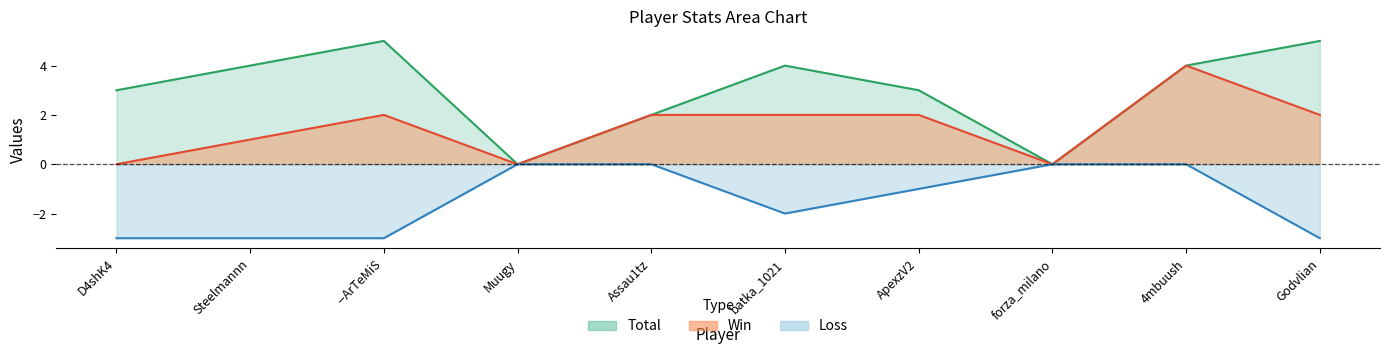

True or false: Loss has more than 2 points higher than both neighbors.

False